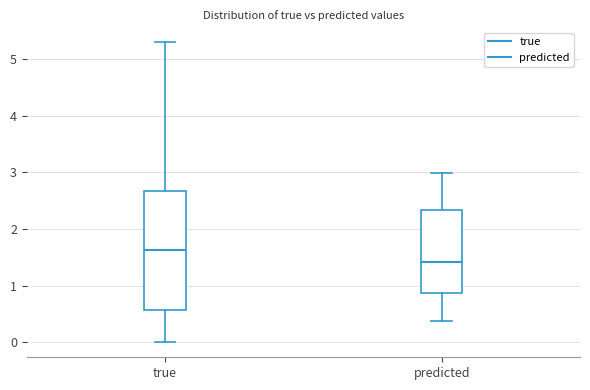

Which box's median line is the highest?

true